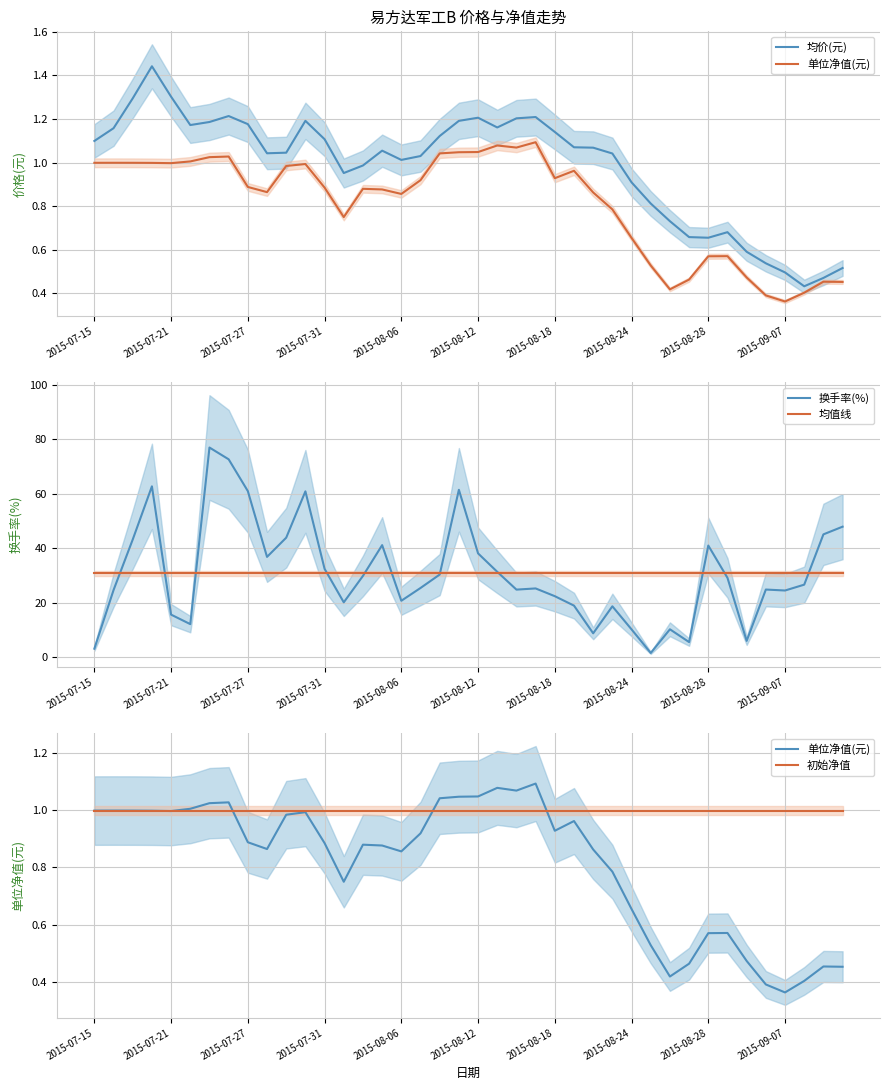

True or false: 单位净值(元) and 均值线 intersect in this chart.

False